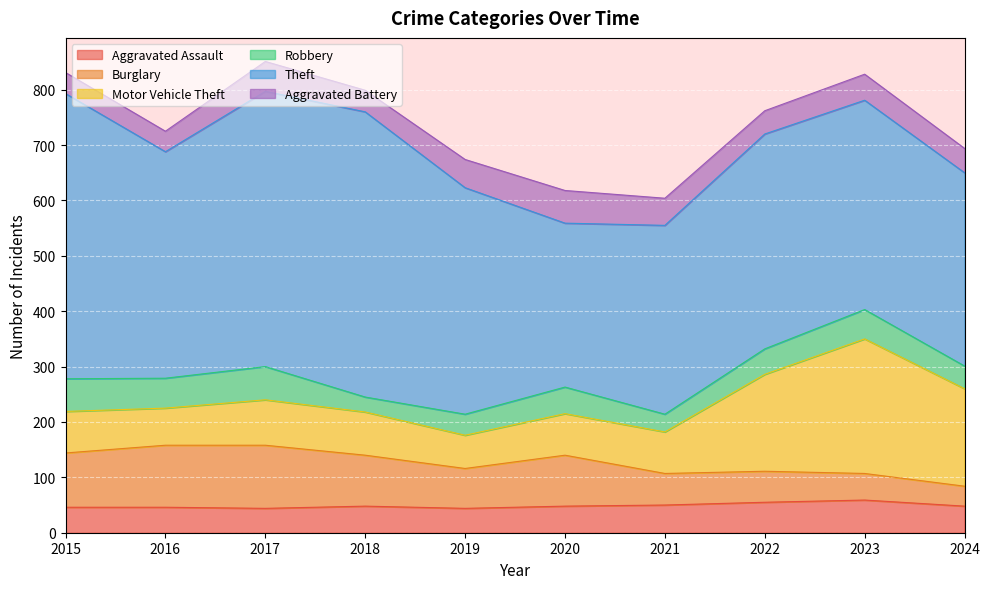

What is the average value of the Aggravated Battery series?

46